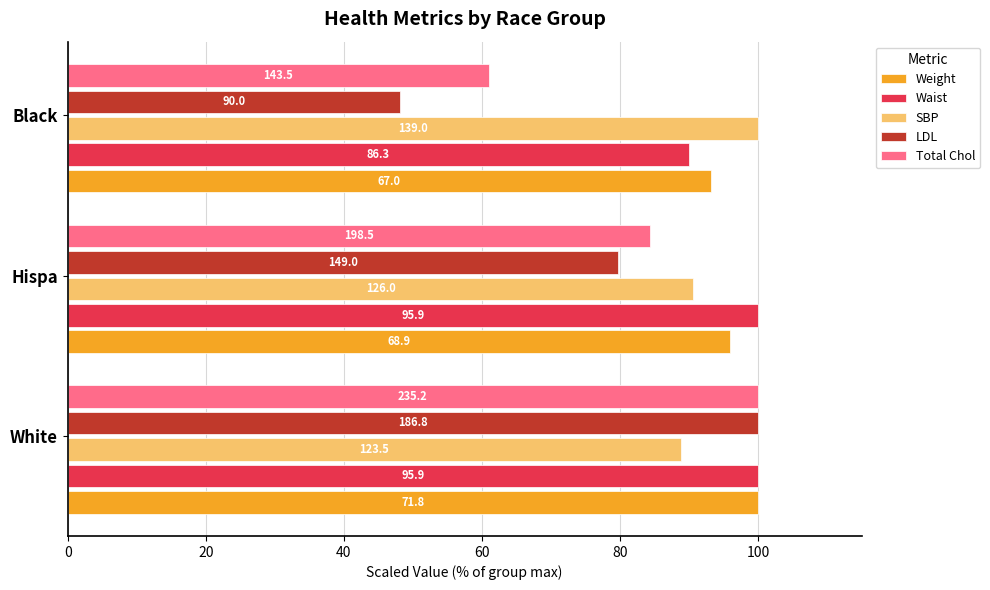

What is the value of the SBP bar at the 3rd from the left?

100.0